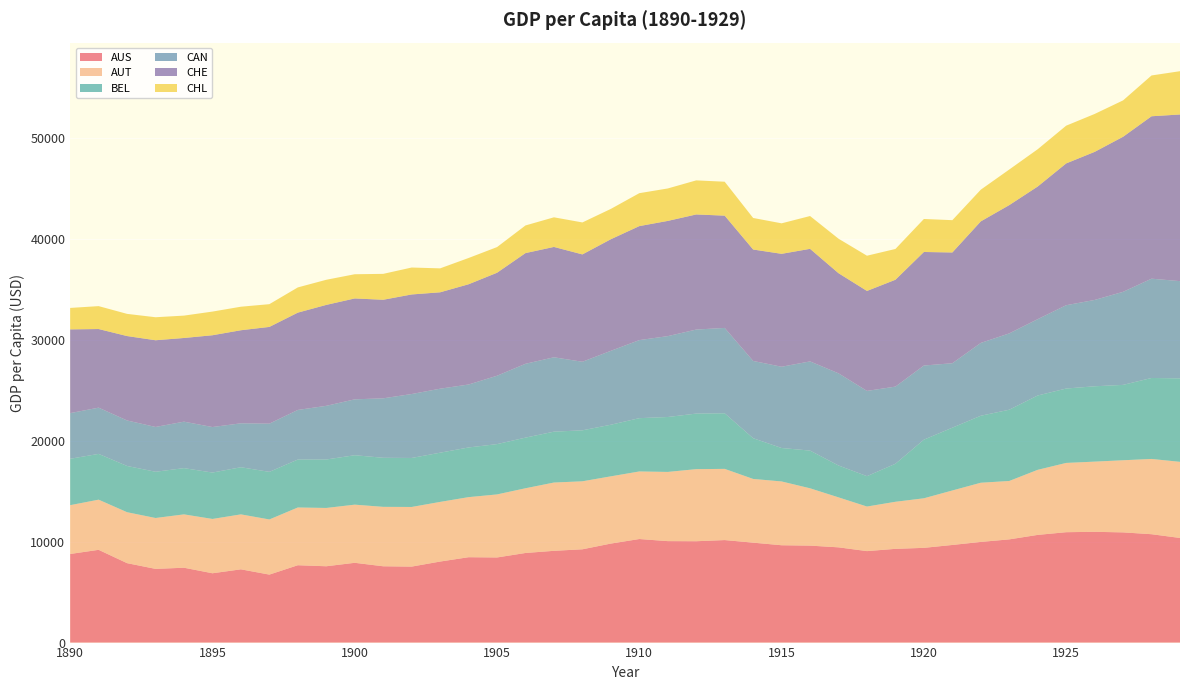

Reading left to right, extract all data points from this chart.

AUS: 1890=8773.6	1891=9184.5	1892=7863.8	1893=7297.8	1894=7411.4	1895=6863.7	1896=7252.7	1897=6731.2	1898=7658.8	1899=7557.1	1900=7899.1	1901=7555.4	1902=7523.7	1903=8022.9	1904=8452.9	1905=8427.8	1906=8871.5	1907=9086.1	1908=9237.0	1909=9802.8	1910=10254.0	1911=10045.3	1912=10034.8	1913=10149.7	1914=9893.7	1915=9637.5	1916=9601.5	1917=9429.9	1918=9056.8	1919=9281.2	1920=9379.6	1921=9665.5	1922=9966.4	1923=10219.0	1924=10662.6	1925=10929.6	1926=10967.9	1927=10911.3	1928=10730.2	1929=10358.6
AUT: 1890=4831.9	1891=4966.4	1892=5044.8	1893=5037.9	1894=5283.1	1895=5378.2	1896=5441.5	1897=5460.3	1898=5717.8	1899=5773.4	1900=5757.6	1901=5884.2	1902=5904.3	1903=5905.5	1904=5948.4	1905=6242.0	1906=6408.7	1907=6761.1	1908=6732.3	1909=6657.9	1910=6689.8	1911=6852.9	1912=7137.2	1913=7050.2	1914=6309.9	1915=6317.0	1916=5675.4	1917=4949.2	1918=4413.4	1919=4660.5	1920=4907.6	1921=5394.9	1922=5860.7	1923=5783.0	1924=6443.6	1925=6859.2	1926=6949.5	1927=7142.0	1928=7452.3	1929=7537.9
BEL: 1890=4593.0	1891=4531.9	1892=4577.7	1893=4578.7	1894=4579.1	1895=4592.6	1896=4667.4	1897=4712.4	1898=4747.3	1899=4798.0	1900=4894.6	1901=4858.8	1902=4851.2	1903=4873.1	1904=4917.9	1905=4980.5	1906=5013.9	1907=5036.3	1908=5047.0	1909=5110.6	1910=5277.5	1911=5437.6	1912=5501.4	1913=5503.8	1914=4032.3	1915=3312.1	1916=3733.0	1917=3156.5	1918=3008.0	1919=3764.0	1920=5804.9	1921=6218.1	1922=6633.5	1923=7054.8	1924=7359.6	1925=7365.0	1926=7460.0	1927=7462.2	1928=8018.5	1929=8263.5
CAN: 1890=4520.9	1891=4578.6	1892=4506.5	1893=4435.9	1894=4600.9	1895=4506.8	1896=4350.0	1897=4773.9	1898=4910.7	1899=5314.0	1900=5533.8	1901=5886.4	1902=6331.5	1903=6336.6	1904=6233.9	1905=6770.4	1906=7310.9	1907=7365.4	1908=6789.8	1909=7317.4	1910=7728.3	1911=8007.3	1912=8320.1	1913=8452.5	1914=7651.3	1915=8046.0	1916=8831.4	1917=9125.0	1918=8440.8	1919=7640.0	1920=7340.0	1921=6381.1	1922=7210.1	1923=7557.6	1924=7559.6	1925=8250.1	1926=8548.1	1927=9213.3	1928=9830.3	1929=9628.5
CHE: 1890=8291.4	1891=7783.8	1892=8357.1	1893=8584.4	1894=8285.6	1895=9089.3	1896=9214.9	1897=9577.2	1898=9634.8	1899=9993.6	1900=9988.9	1901=9758.7	1902=9858.0	1903=9543.7	1904=9924.9	1905=10197.4	1906=10959.9	1907=10925.9	1908=10627.7	1909=11048.2	1910=11287.1	1911=11408.2	1912=11396.5	1913=11116.7	1914=11031.6	1915=11180.0	1916=11144.8	1917=9913.1	1918=9898.4	1919=10579.5	1920=11242.6	1921=10966.4	1922=12034.5	1923=12701.5	1924=13131.2	1925=14040.0	1926=14660.6	1927=15353.5	1928=16081.2	1929=16500.6
CHL: 1890=2124.4	1891=2269.3	1892=2196.9	1893=2278.5	1894=2214.8	1895=2342.9	1896=2329.5	1897=2252.6	1898=2498.0	1899=2486.7	1900=2397.4	1901=2564.8	1902=2667.3	1903=2370.9	1904=2601.0	1905=2541.5	1906=2737.0	1907=2932.9	1908=3166.2	1909=3004.0	1910=3261.1	1911=3212.5	1912=3374.6	1913=3359.1	1914=3124.0	1915=3019.6	1916=3249.0	1917=3416.4	1918=3487.8	1919=3048.5	1920=3267.9	1921=3198.9	1922=3139.4	1923=3523.7	1924=3692.4	1925=3736.9	1926=3754.2	1927=3602.9	1928=4040.7	1929=4286.6